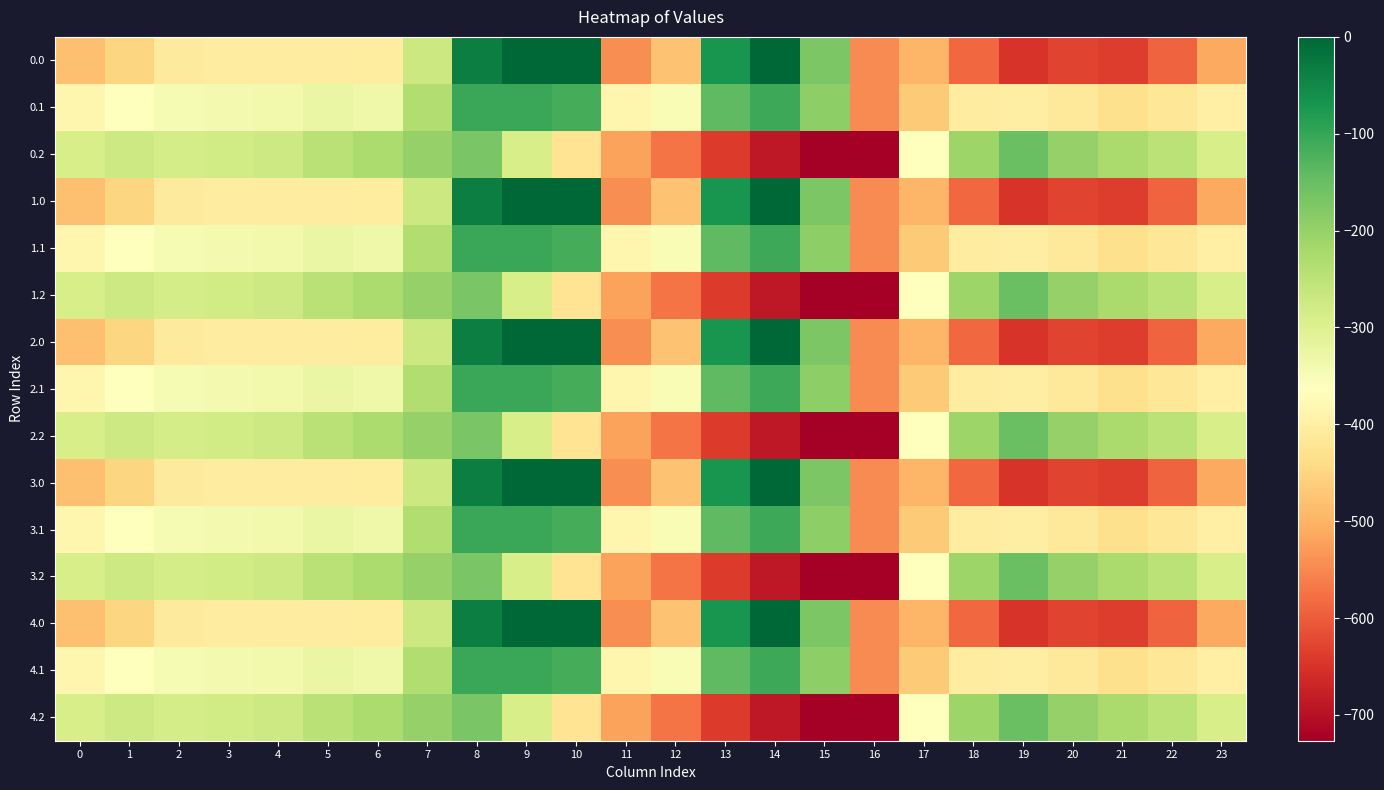

What is the total value across all series at 7?

-3522.8